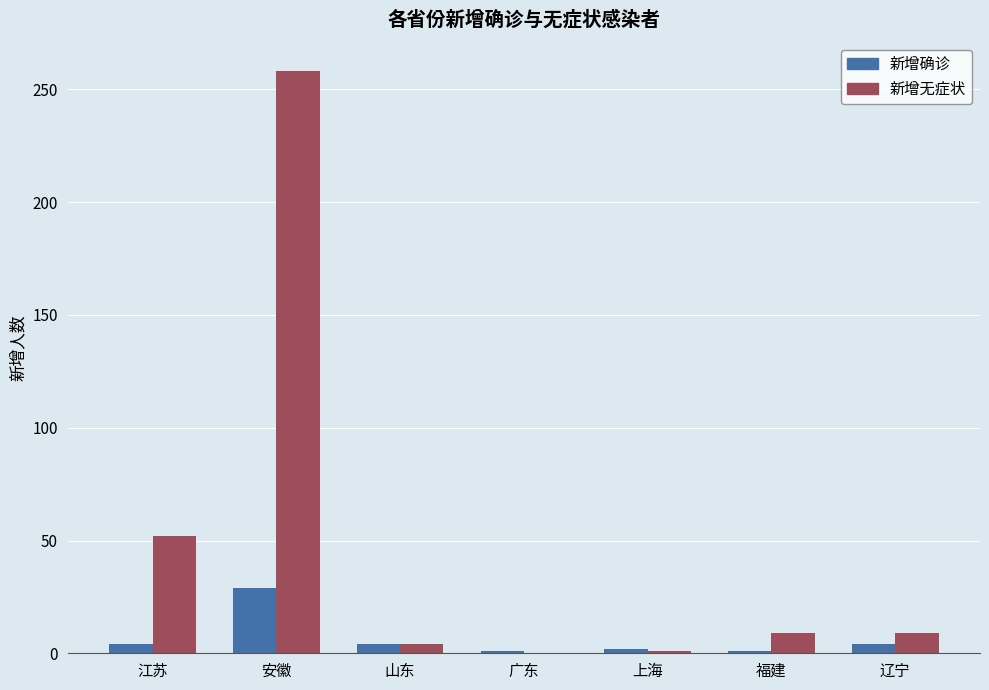

Which series has the largest range (max minus min)?

新增无症状